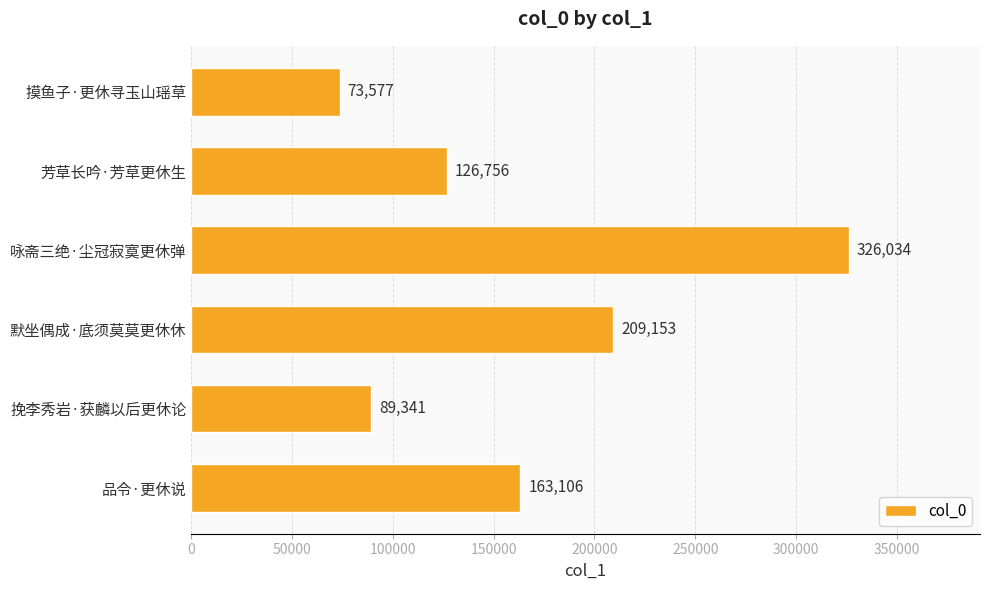

Rank the categories by value from lowest to highest.

摸鱼子·更休寻玉山瑶草, 挽李秀岩·获麟以后更休论, 芳草长吟·芳草更休生, 品令·更休说, 默坐偶成·底须莫莫更休休, 咏斋三绝·尘冠寂寞更休弹